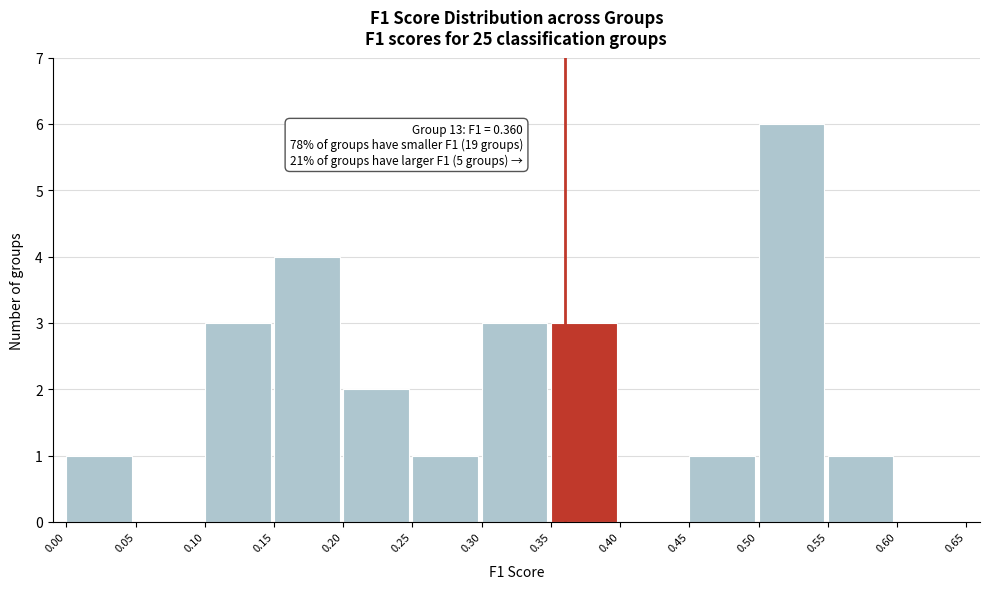

Over which range of the x-axis is the bar tallest?

0.50 to 0.55